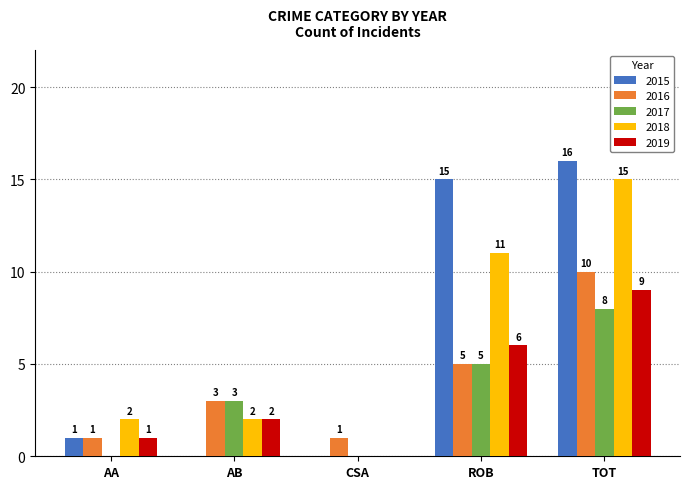

What is the sum of all 2018 values?

30